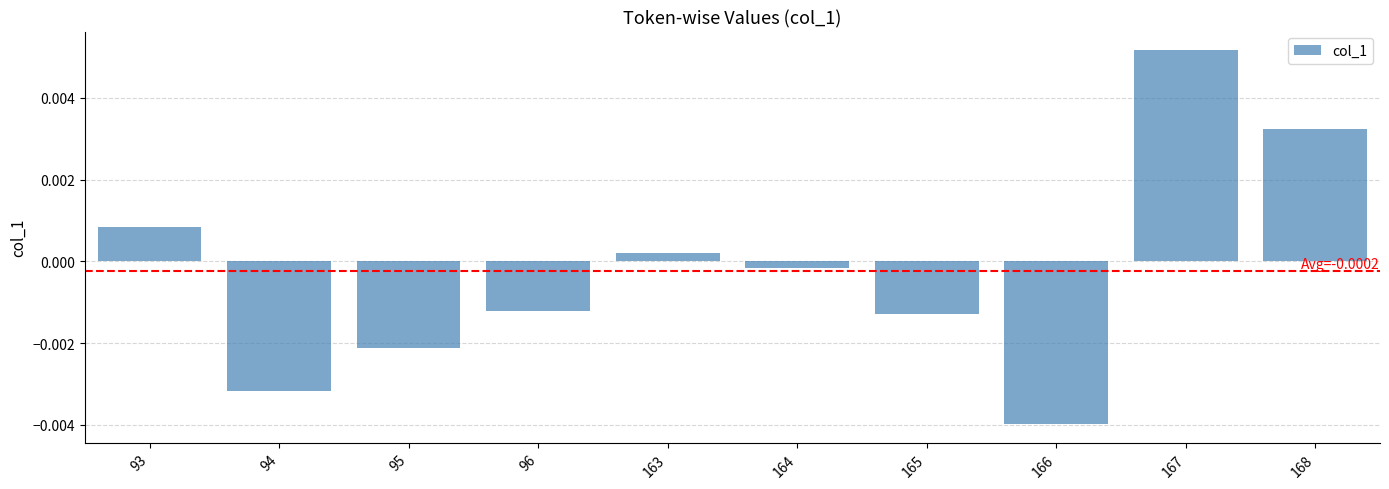

How many values are above zero?

4